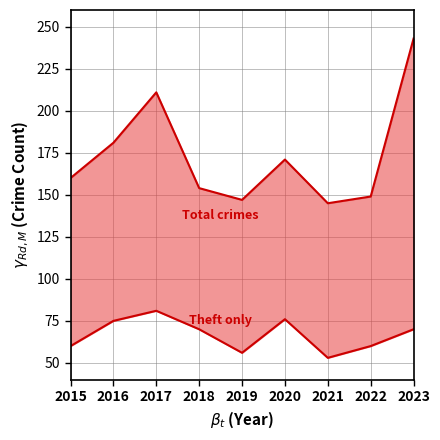

The Theft series shows 53 at 2021. True or false?

True